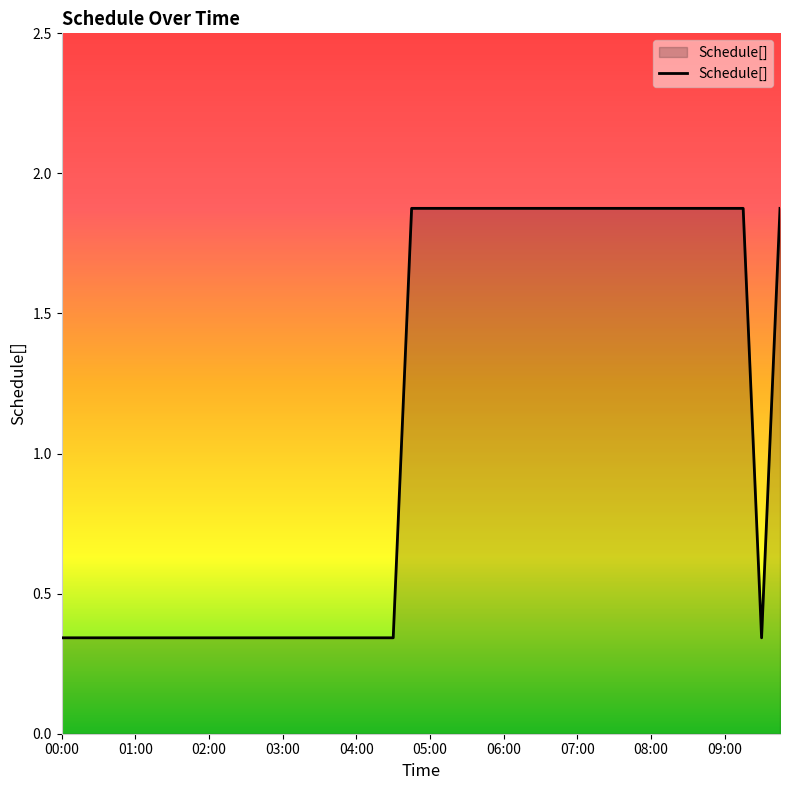

How many values are between 0 and 1?

20